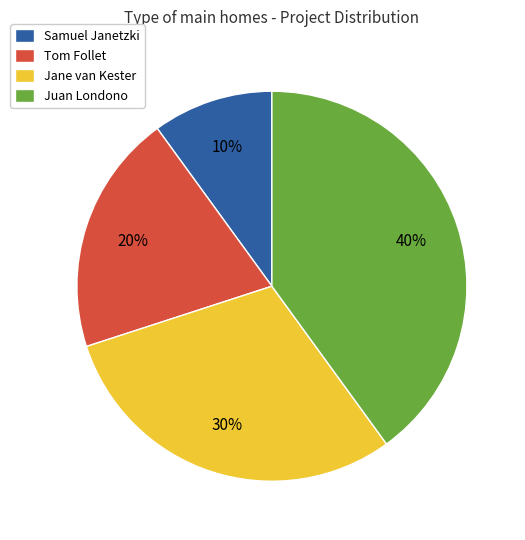

Do Jane van Kester and Samuel Janetzki together represent more than half of the pie?

No